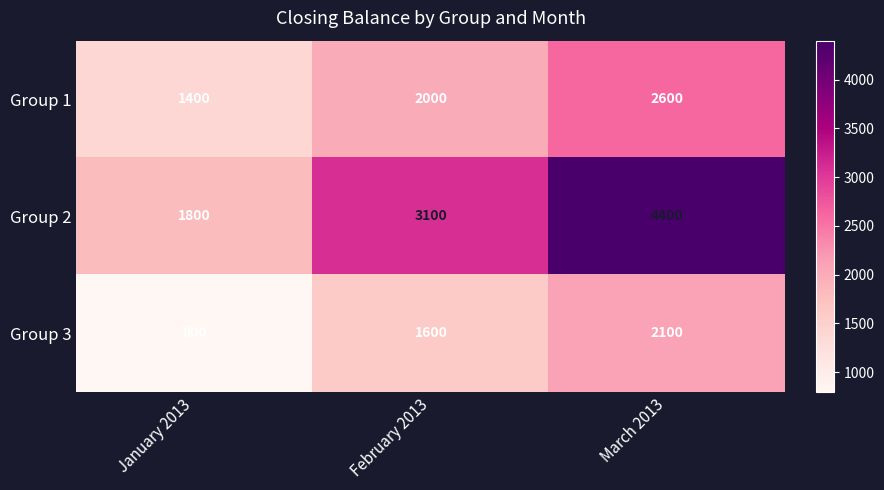

Rank the series at February 2013 from highest to lowest value.

Group 2, Group 1, Group 3